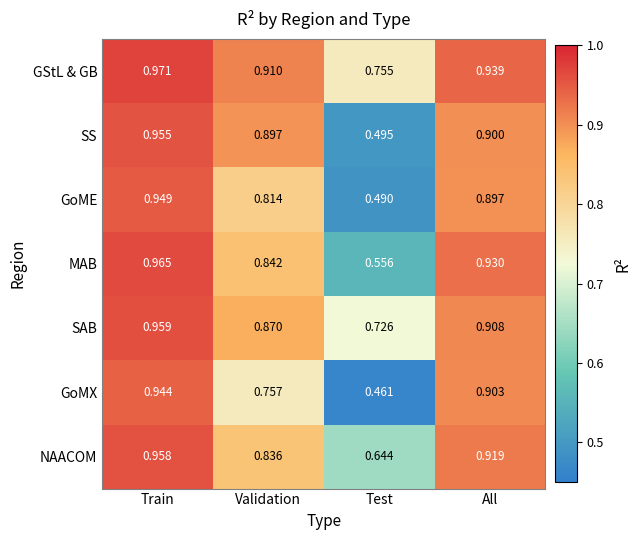

At which category is the sum across all series the highest?

Train